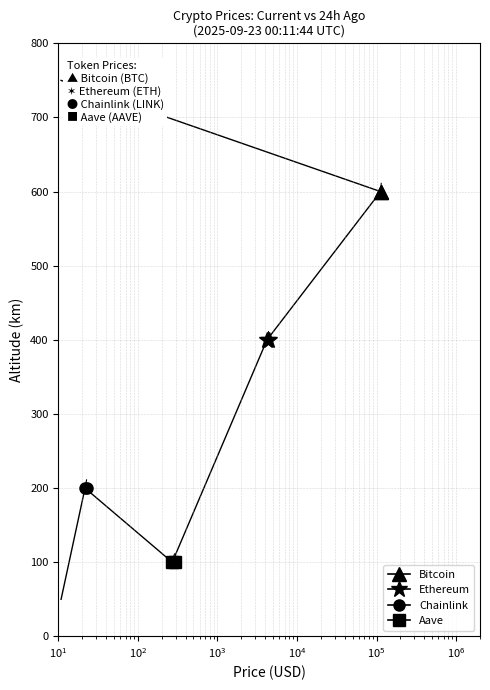

How many distinct data groups are displayed?

4